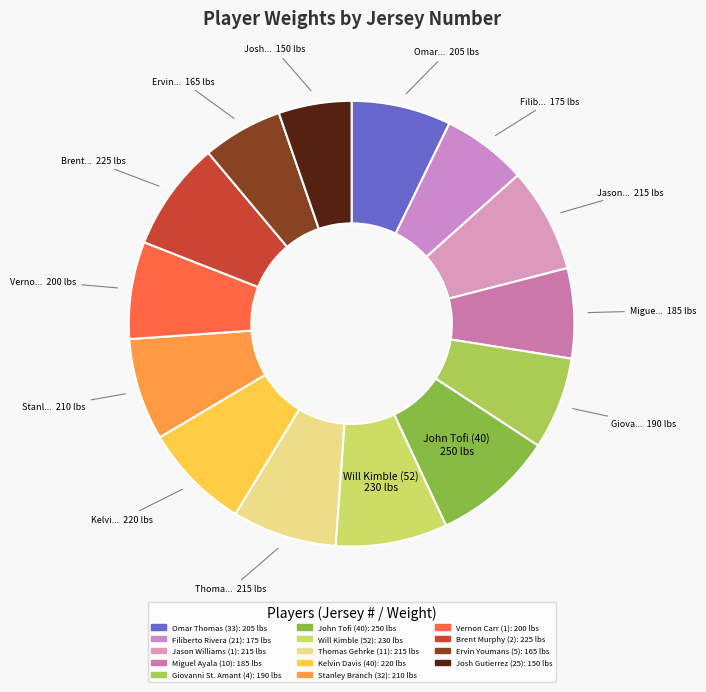

What percentage is NOT represented by Jason Williams (1)?

92.4%